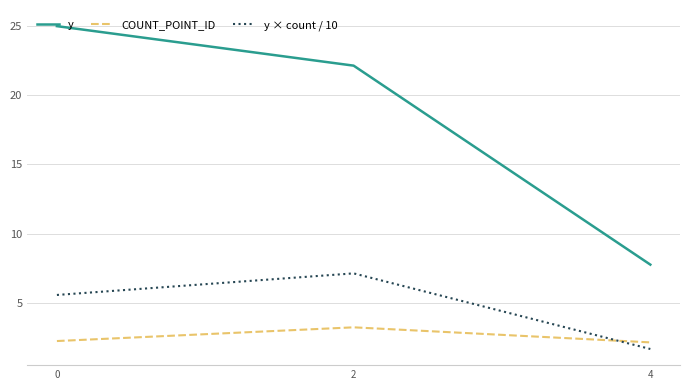

Which series has the widest spread of values?

y